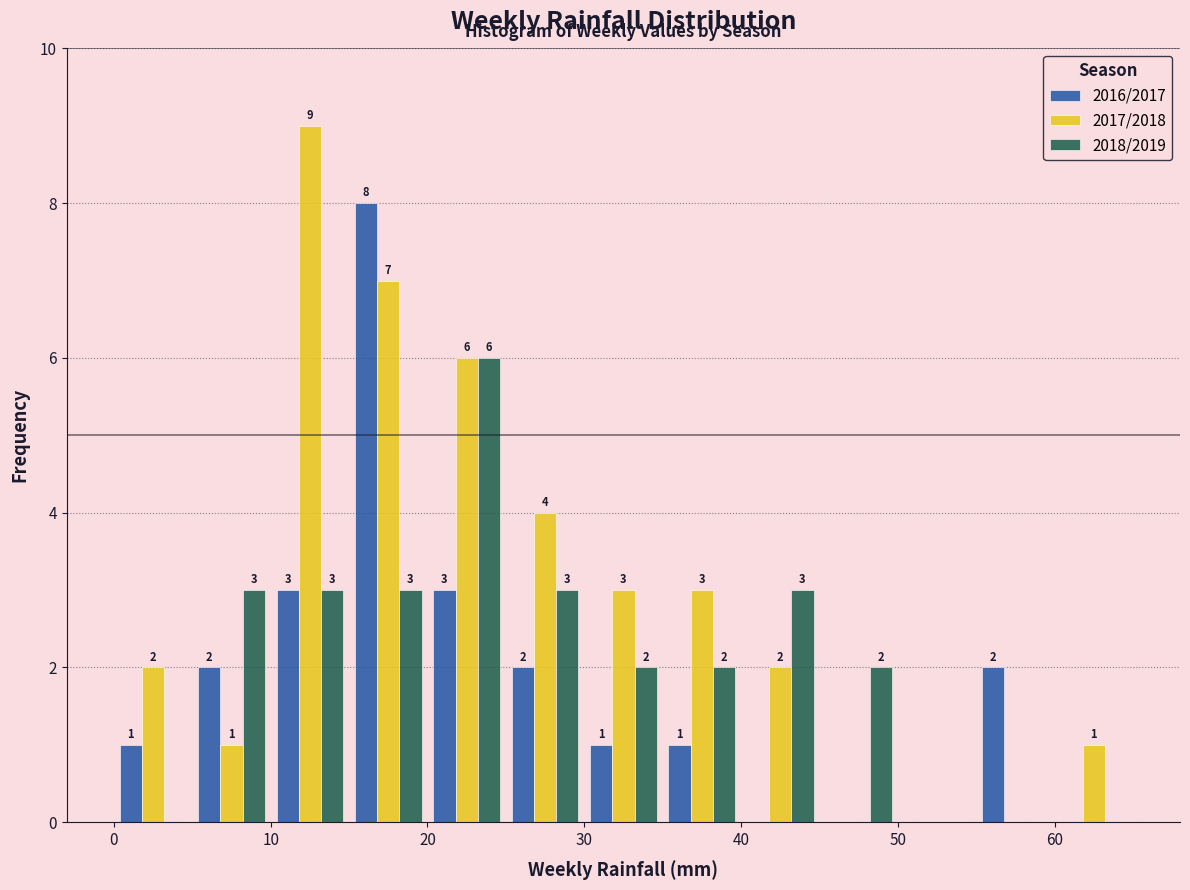

In the 2017/2018 series, which range on the x-axis has the tallest bar?

10 to 15